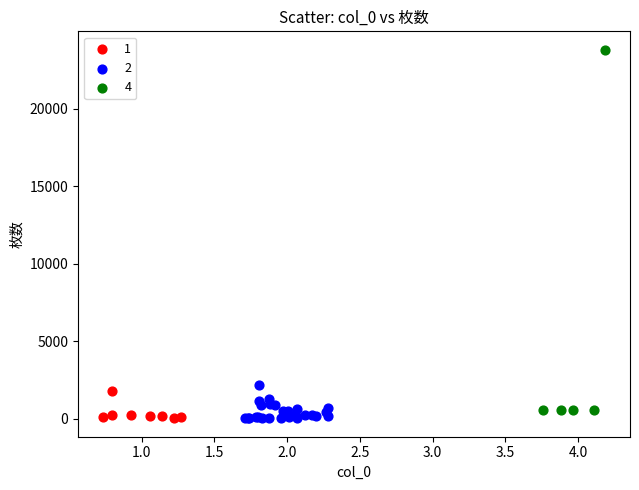

Which series contains the highest Y value?

4